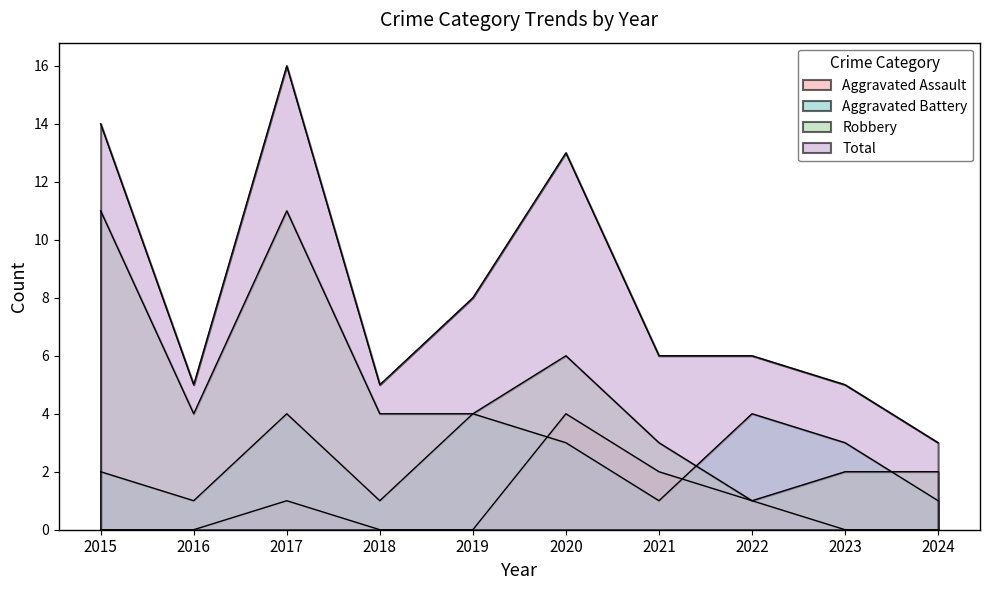

At which label is Aggravated Assault closest to 2?

2021